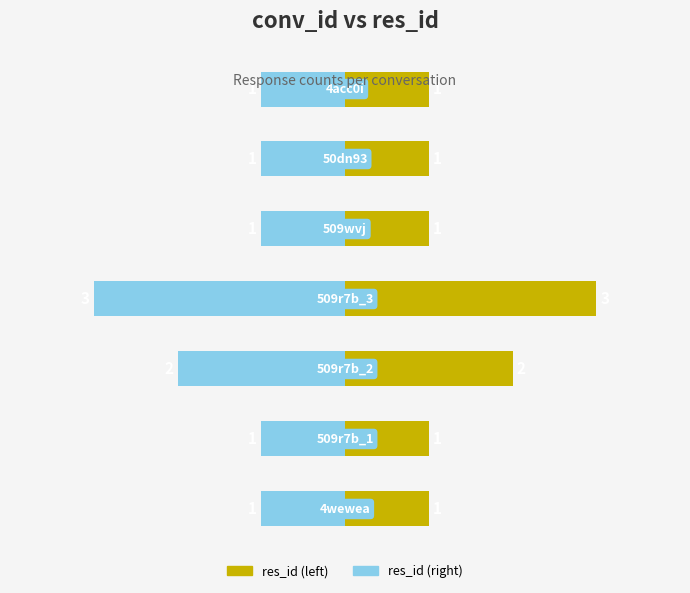

What is the spread (max minus min) of values at 1?

2